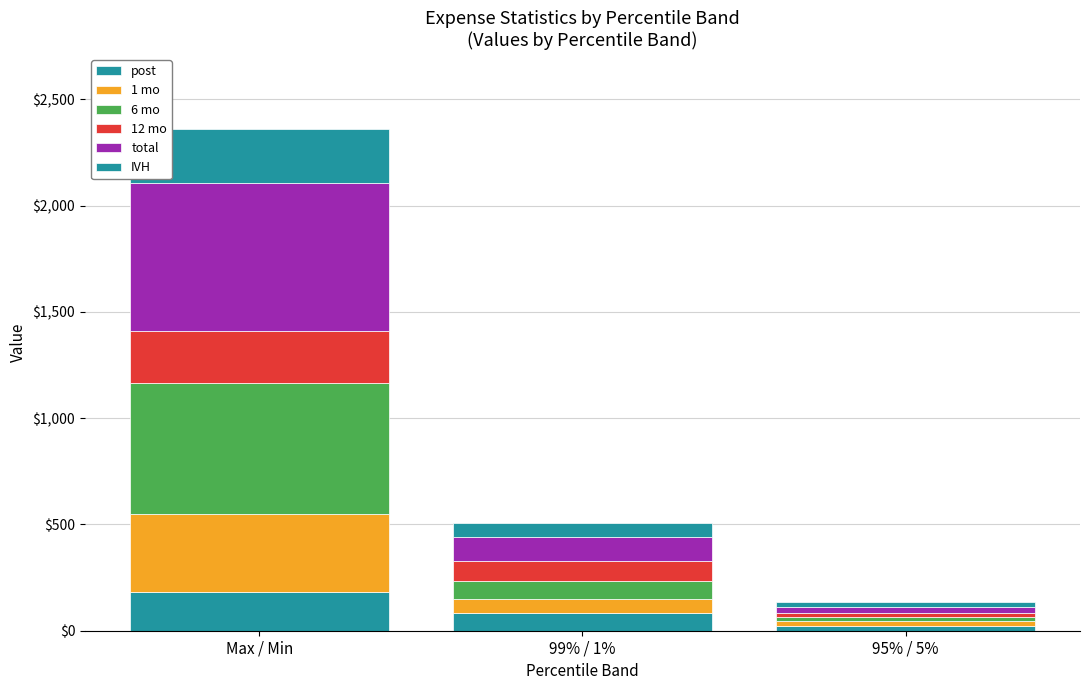

Does the chart contain stacked bars?

Yes